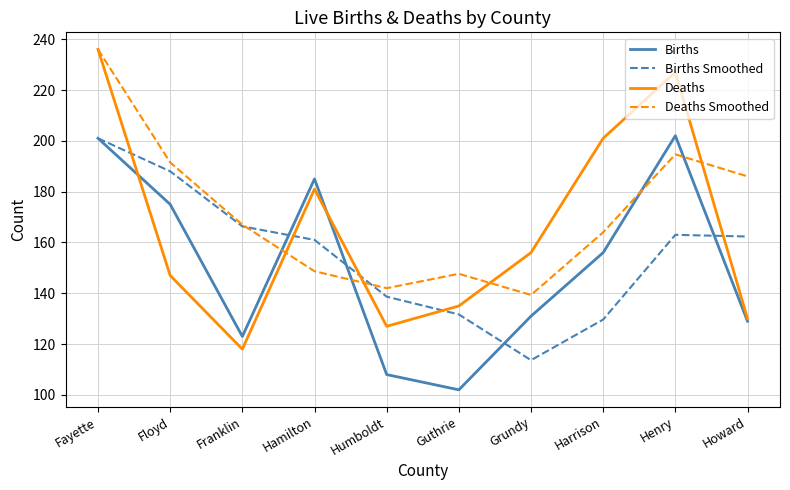

List the series in order of their overall mean, lowest first.

Births, Births Smoothed, Deaths, Deaths Smoothed